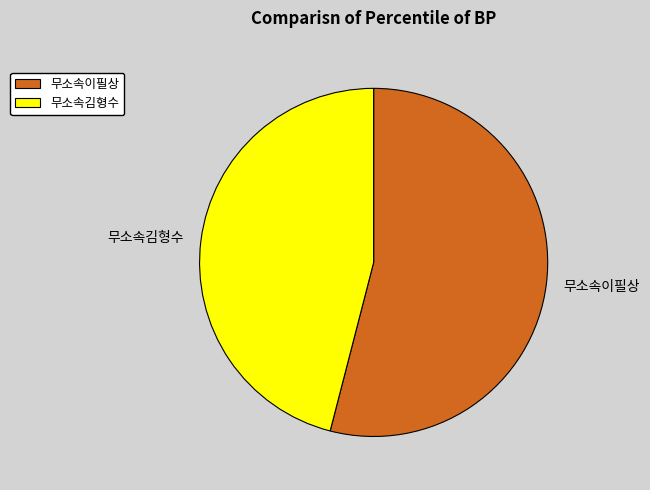

Is it true that 무소속이필상 is 39% of the pie?

False